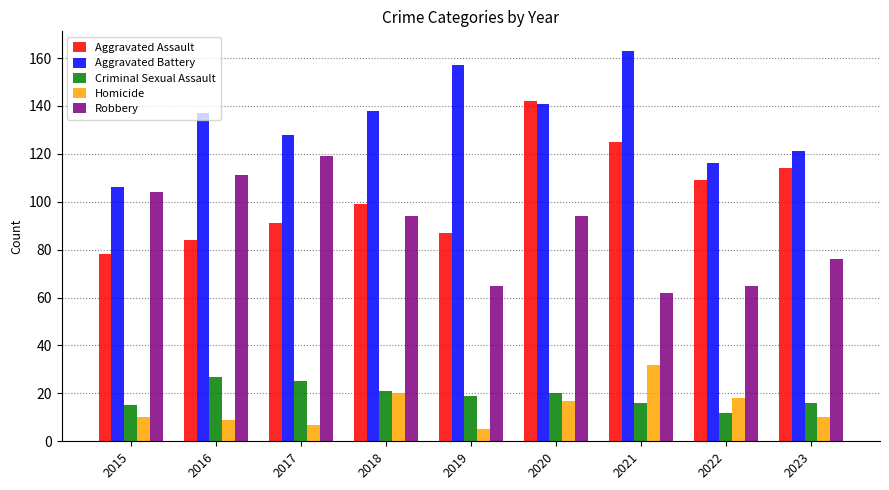

What is the maximum value shown in the chart?

163